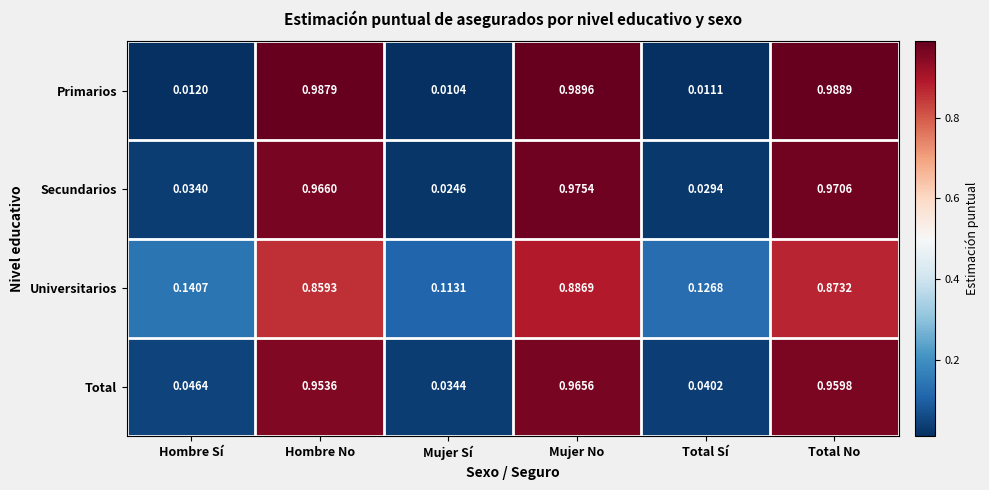

Between Mujer No and Total Sí, which series saw the biggest shift?

Primarios